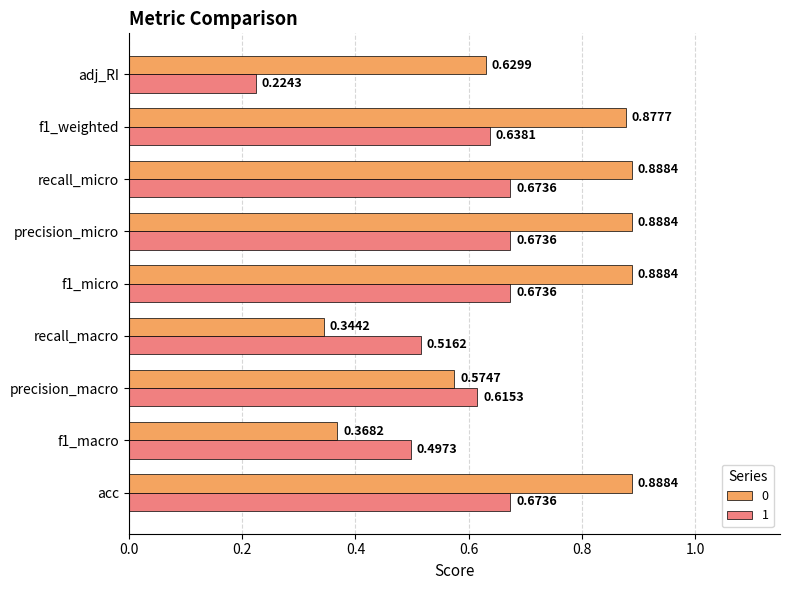

At which label is 1 closest to 0?

adj_RI